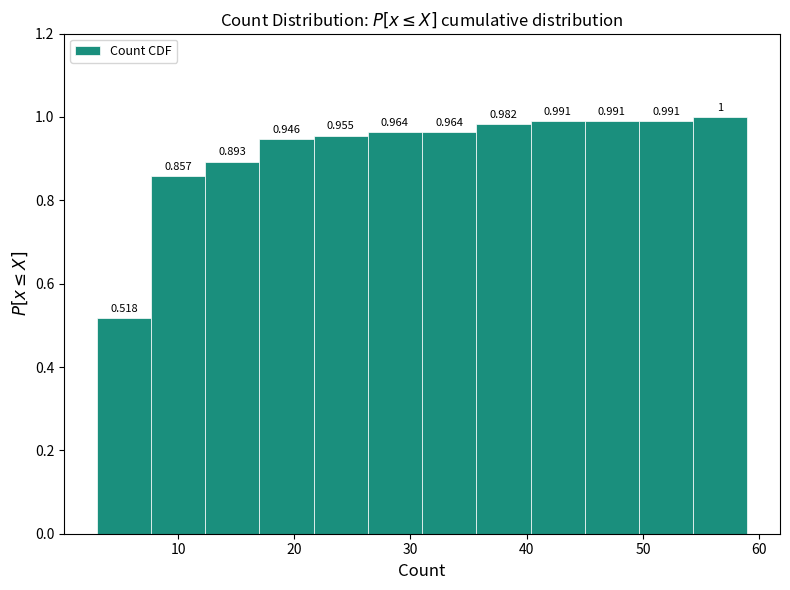

What is the height of the bar covering 45 to 50 on the x-axis? The bar edges are not printed on the chart, so give them approximately, as read against the axis.

0.991